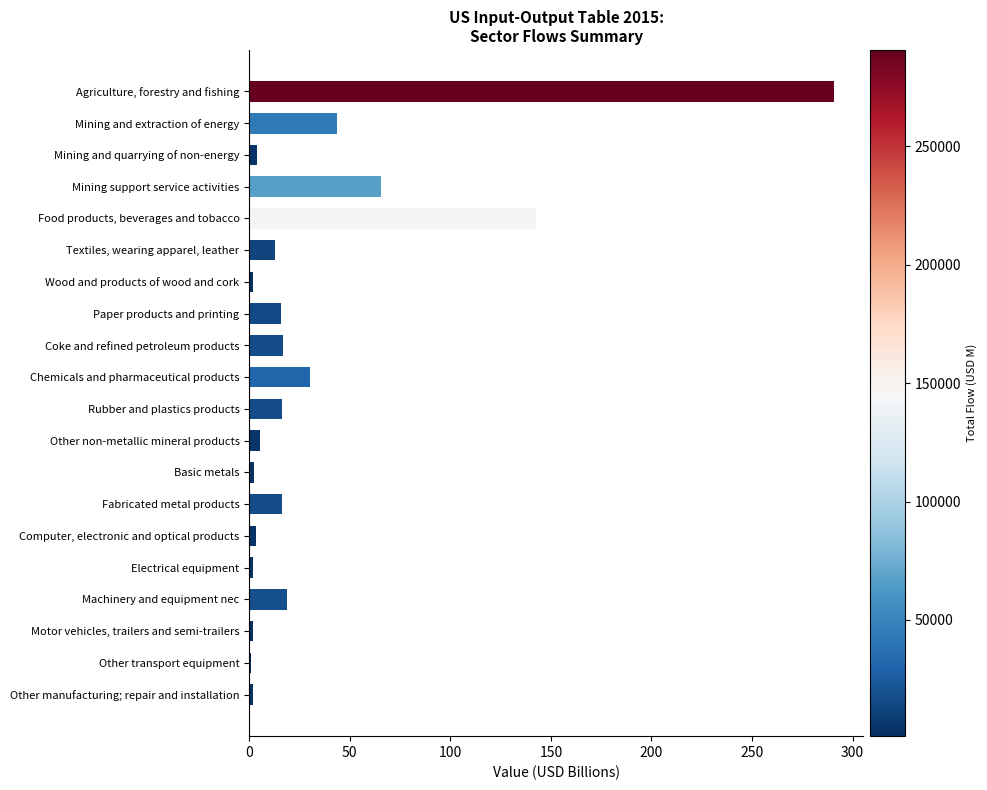

True or false: the data shows 18.5 at Machinery and equipment nec.

True